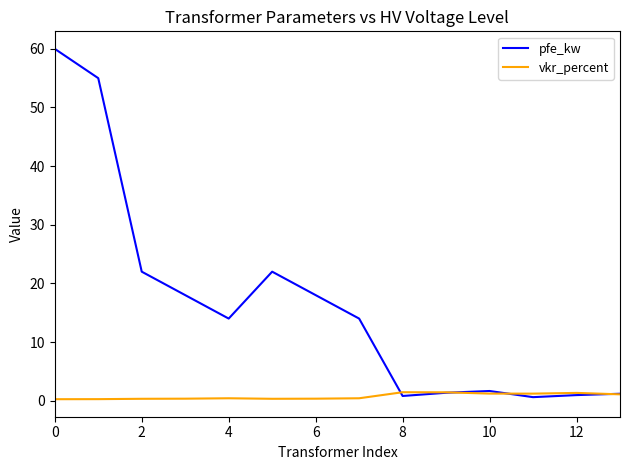

What is the greatest value displayed?

60.0